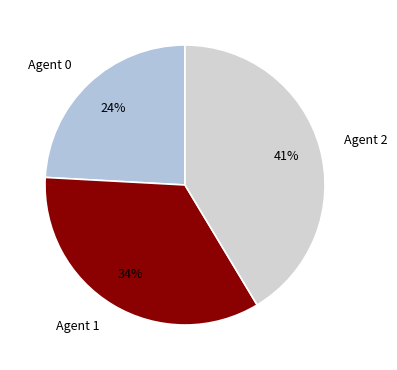

To the nearest percent, what portion does Agent 0 represent?

24%